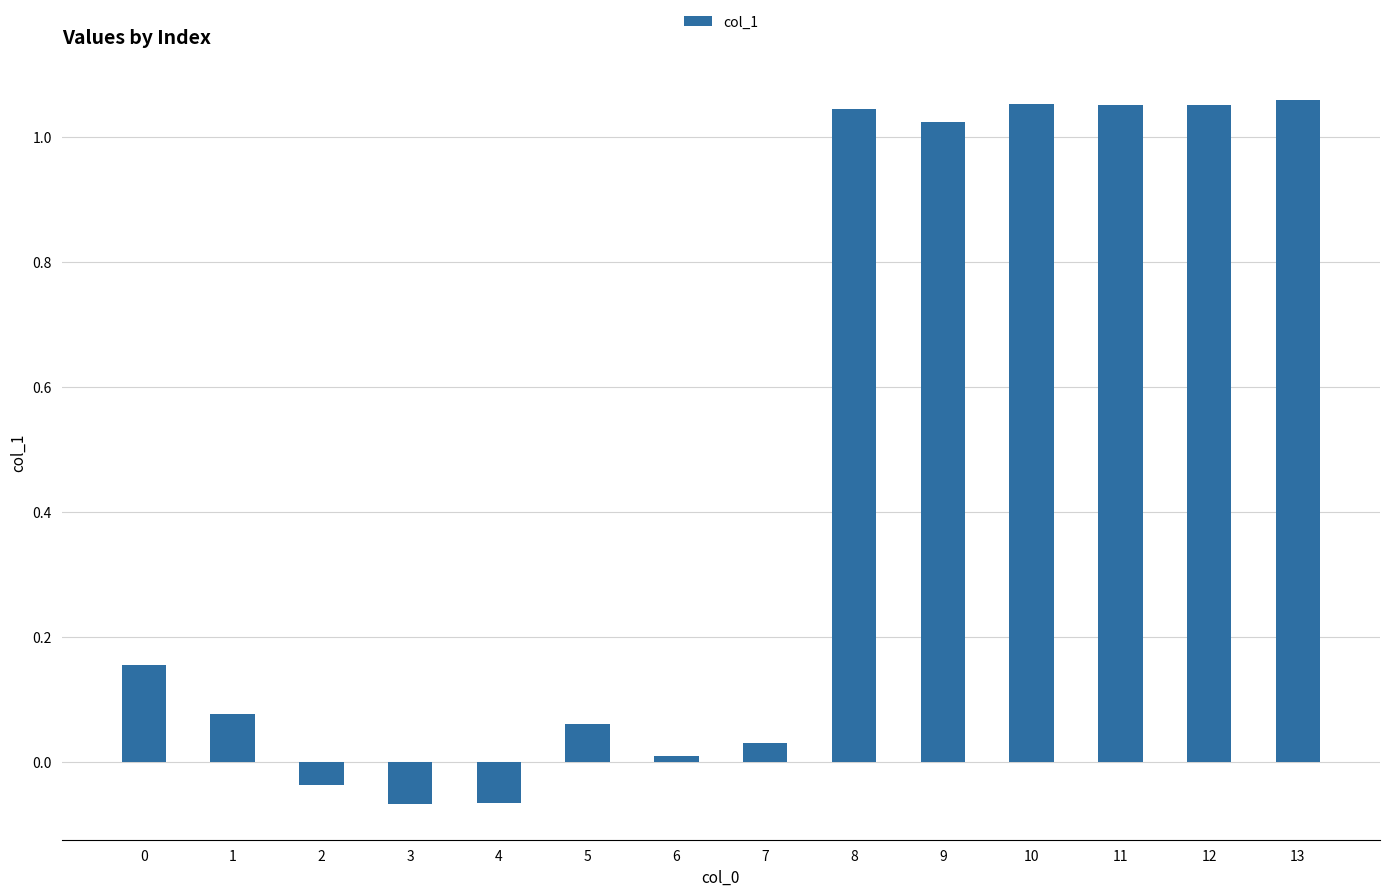

How many values exceed 0?

11